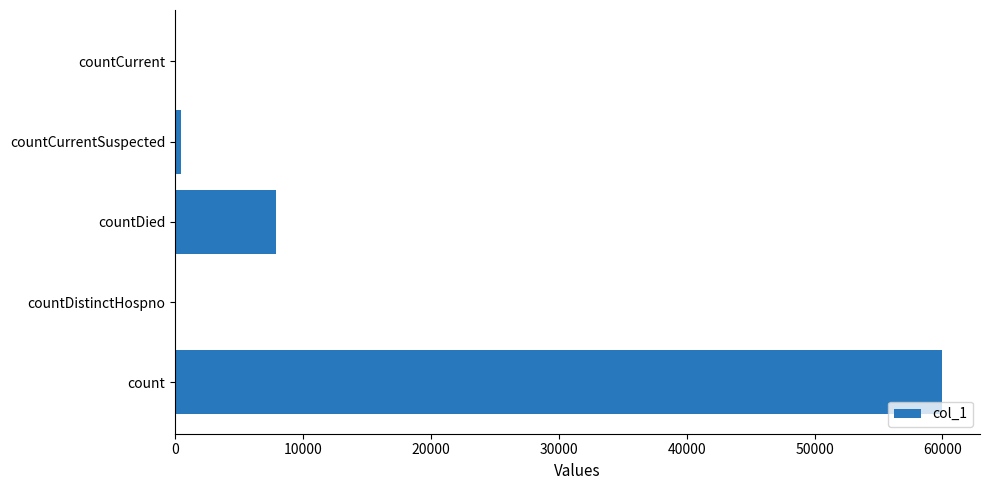

Between countCurrent and count, which is larger?

count